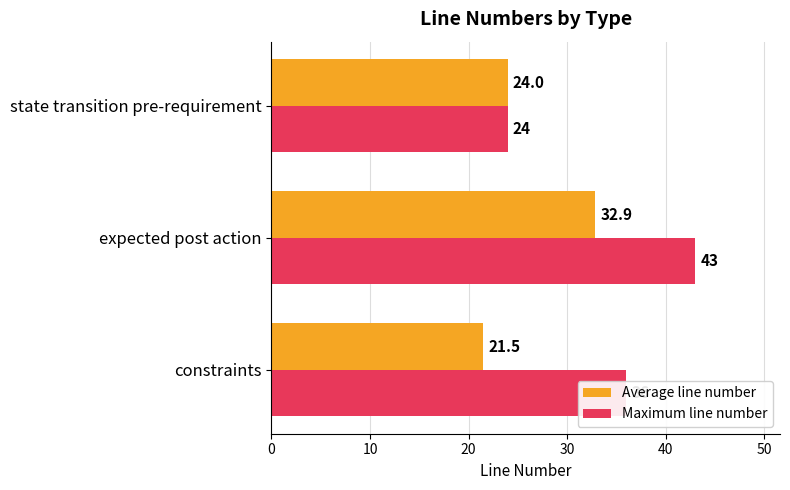

Which series has the widest spread of values?

Maximum line number